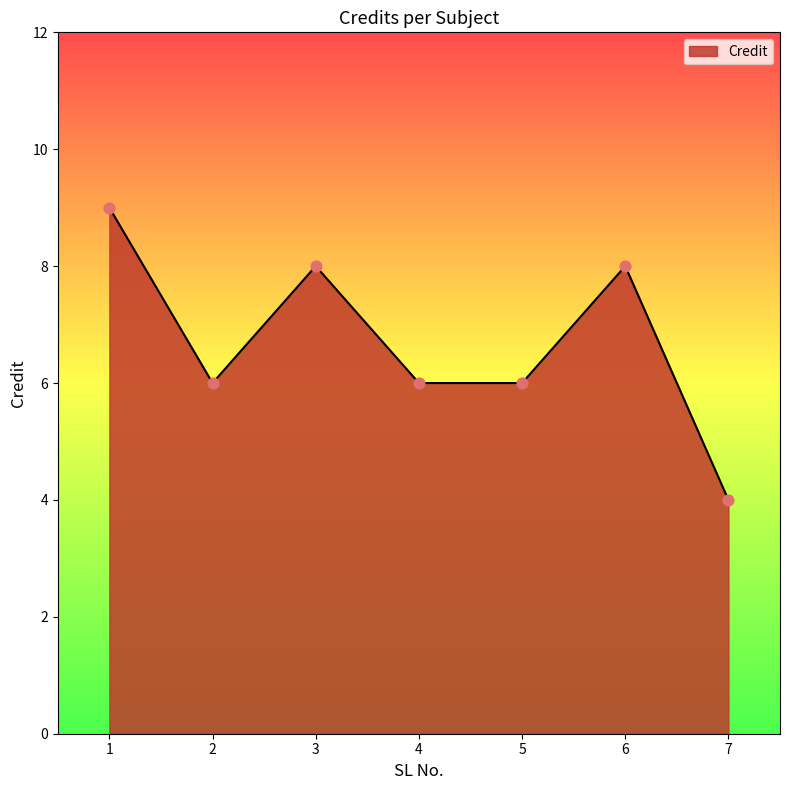

What is the ratio of the value at 6 to the value at 5?

1.3